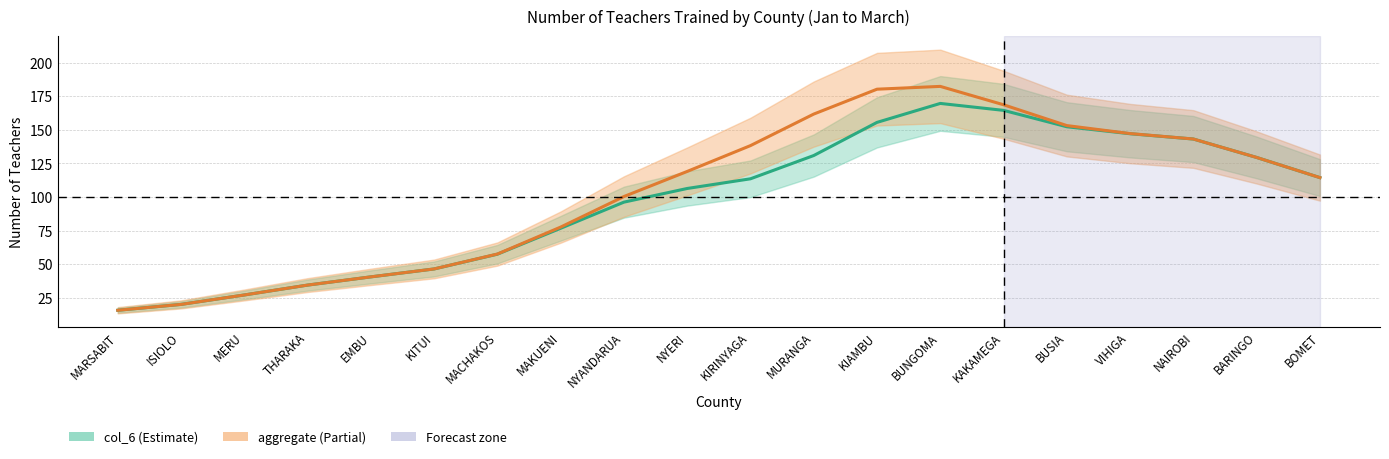

At which category does aggregate (smooth) reach its first local peak?

BUNGOMA